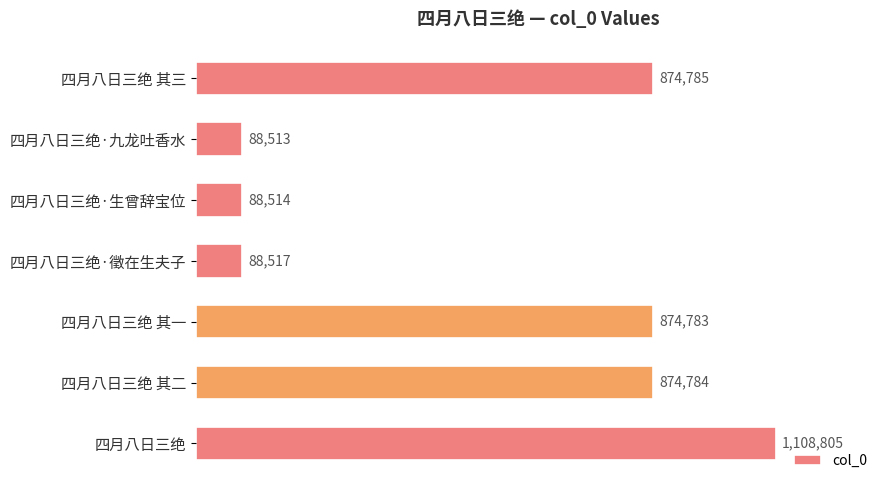

Does the chart contain any negative values?

No